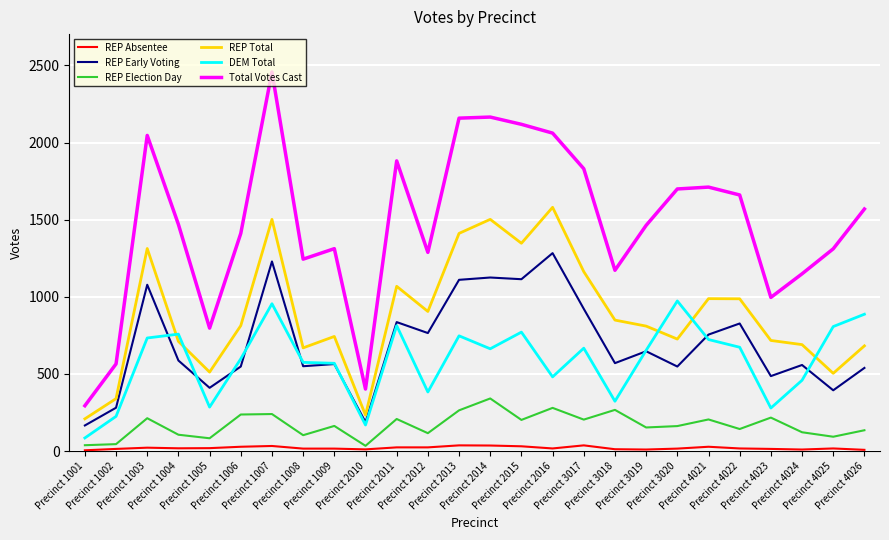

True or false: REP Early Voting and REP Total intersect in this chart.

False